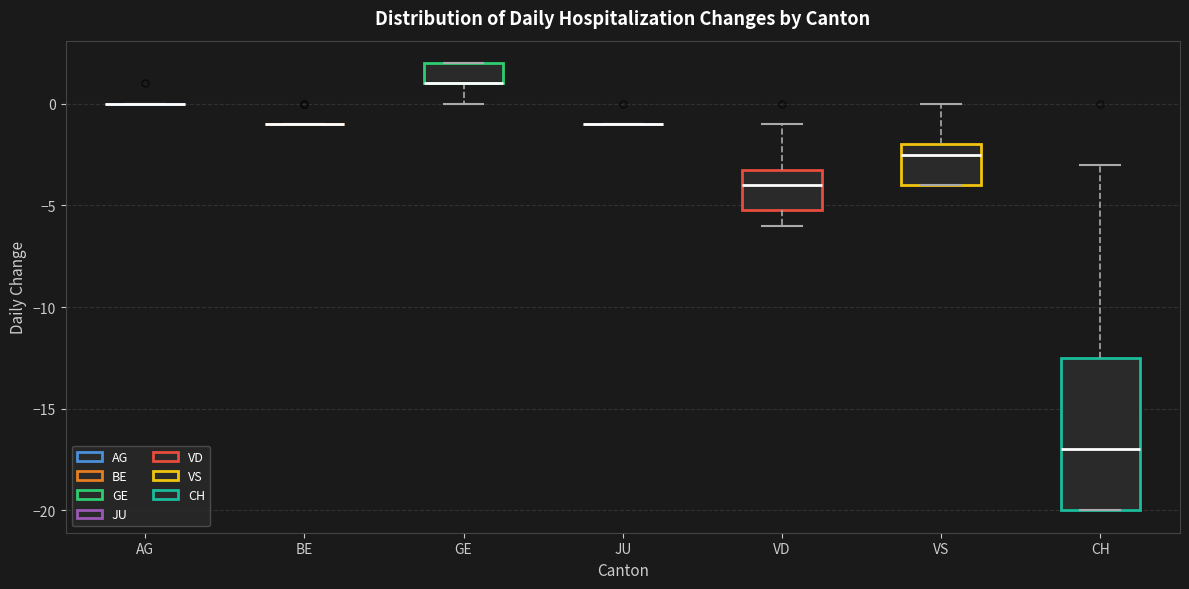

Reading left to right, read every box against the y-axis: the position of its median line, the range the box covers, and the ends of its whiskers. The values are not printed on the chart, so give them approximately, as read against the axis.

AG: box collapsed to a line at 0.0, whiskers 0.0 to 0.0
BE: box collapsed to a line at -1.0, whiskers -1.0 to -1.0
GE: median 1.0 (drawn on the box's lower edge), box 1.0 to 2.0, whiskers 0.0 to 2.0
JU: box collapsed to a line at -1.0, whiskers -1.0 to -1.0
VD: median -4.0, box -5.0 to -3.0, whiskers -6.0 to -1.0
VS: median -2.5, box -4.0 to -2.0, whiskers -4.0 to 0.0
CH: median -17.0, box -20.0 to -12.5, whiskers -20.0 to -3.0